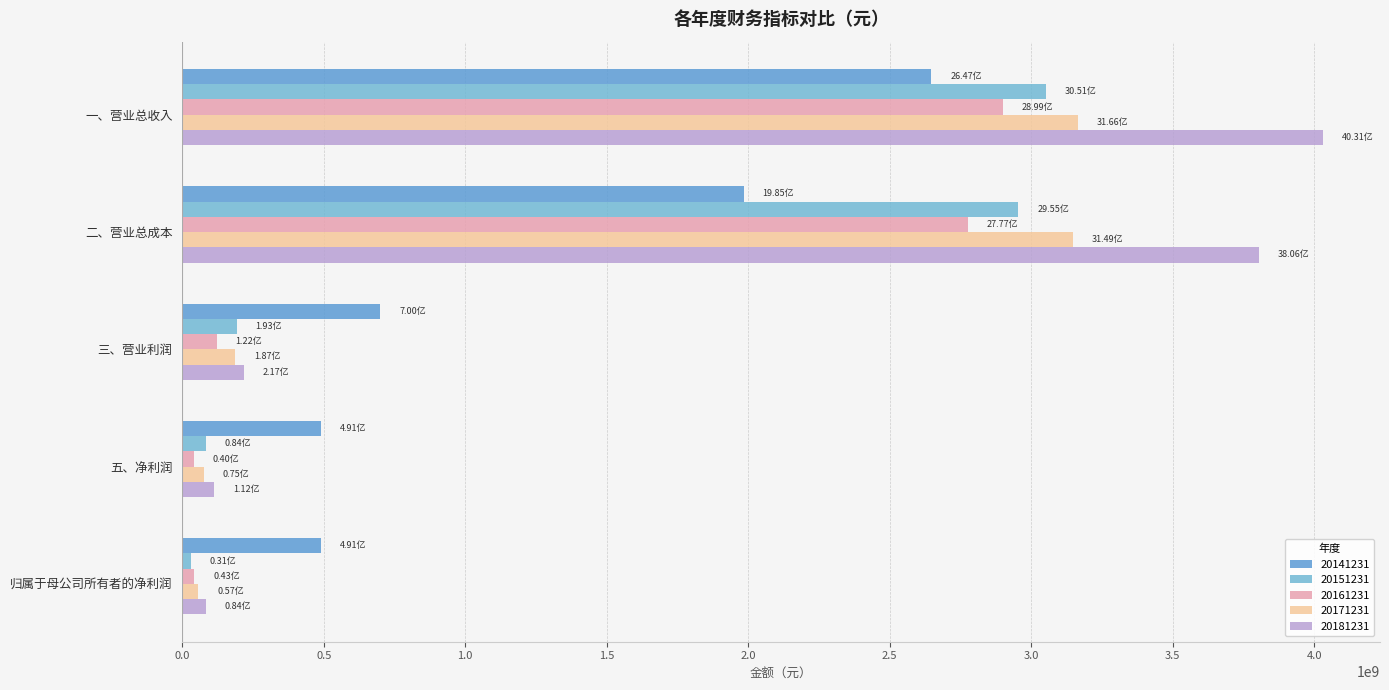

At how many categories does at least one series exceed 1465180017?

2